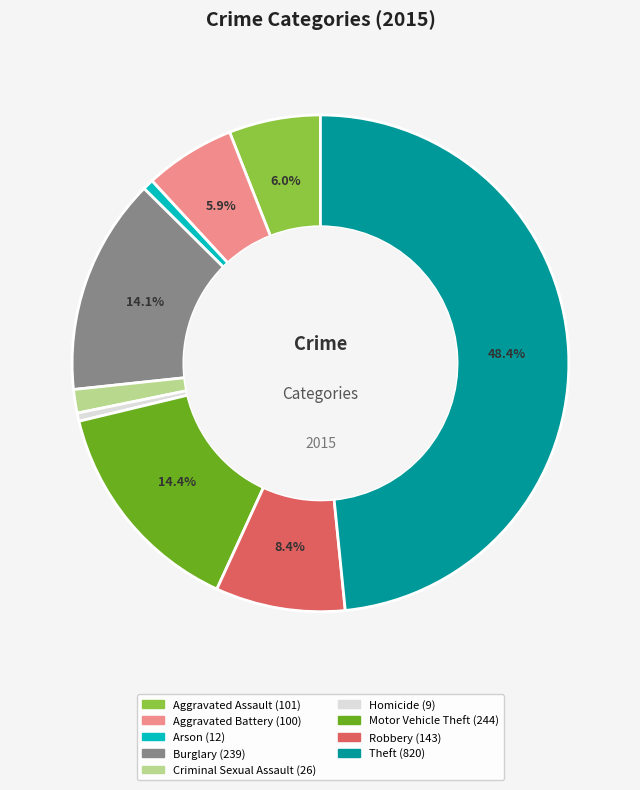

Approximately how many times larger is the value at Motor Vehicle Theft compared to Arson?

20.3